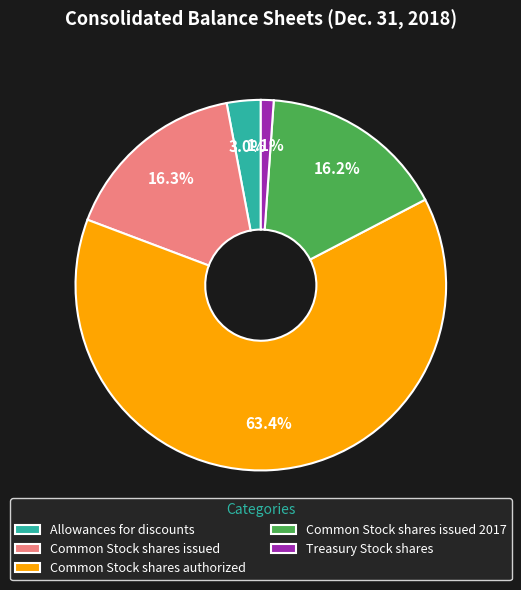

Do Common Stock shares authorized and Common Stock shares issued 2017 together represent more than half of the pie?

Yes